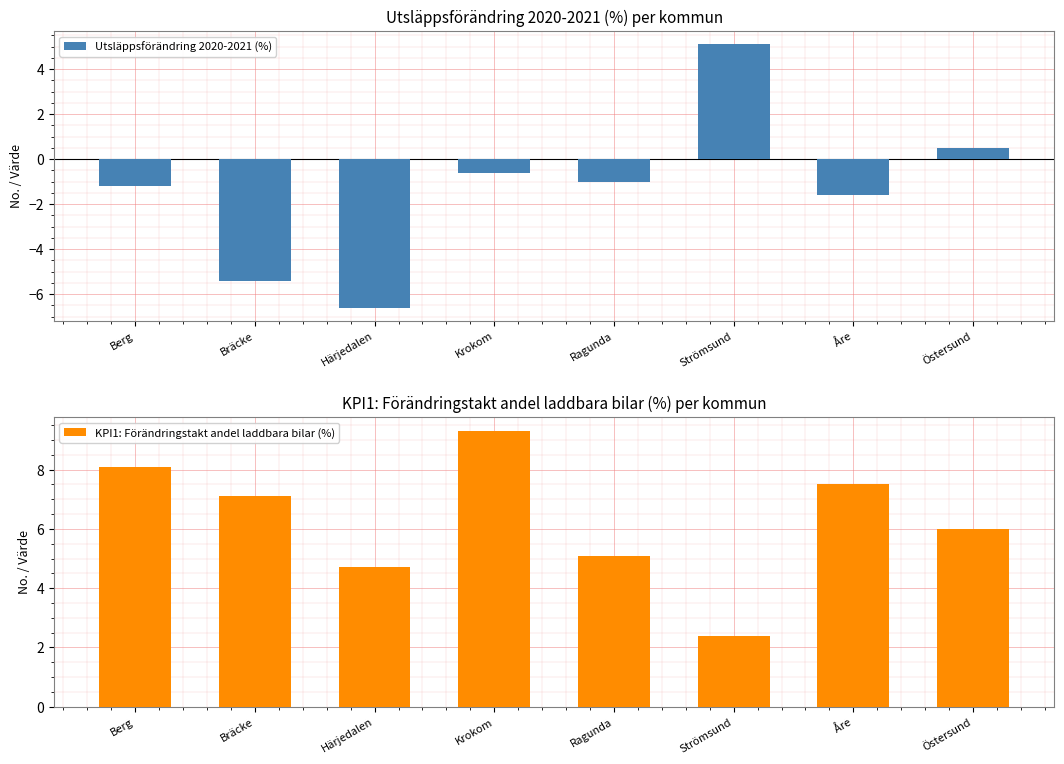

Does the chart contain stacked bars?

No